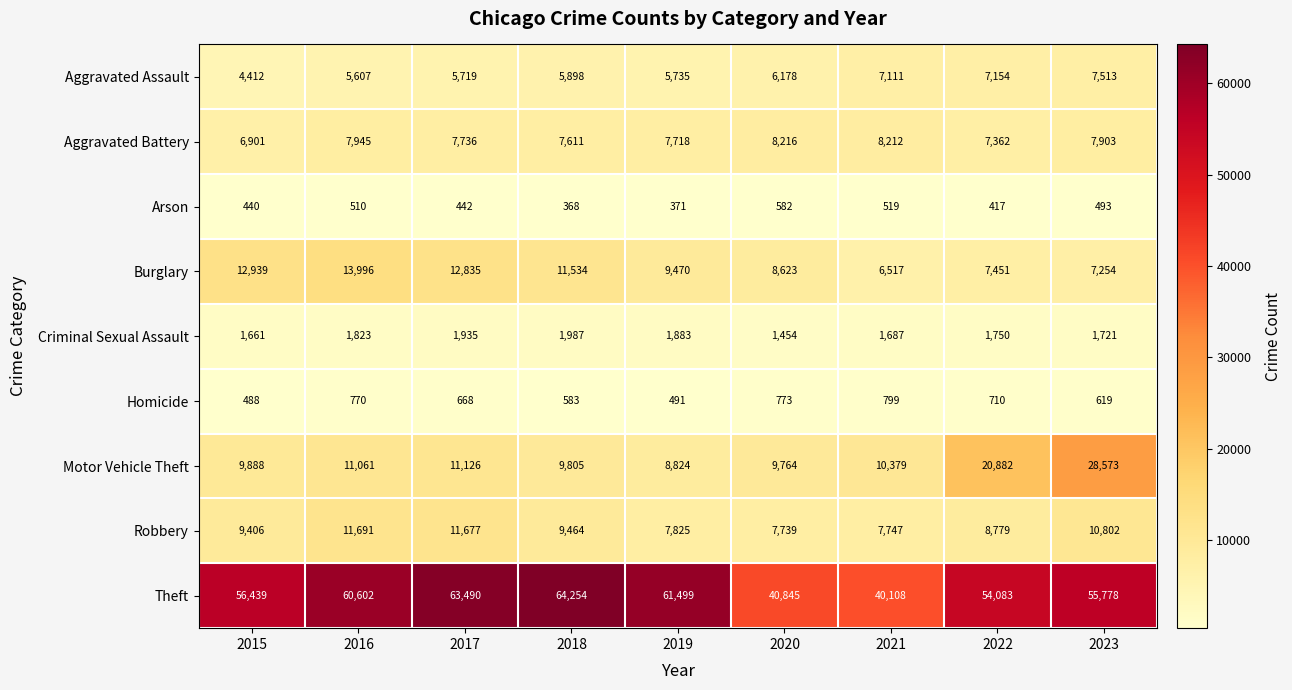

Where is Arson nearest to the value 475?

2023